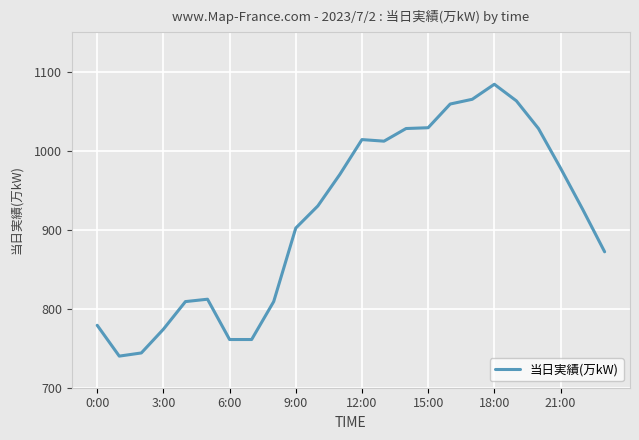

What is the difference between the maximum and minimum values?

344